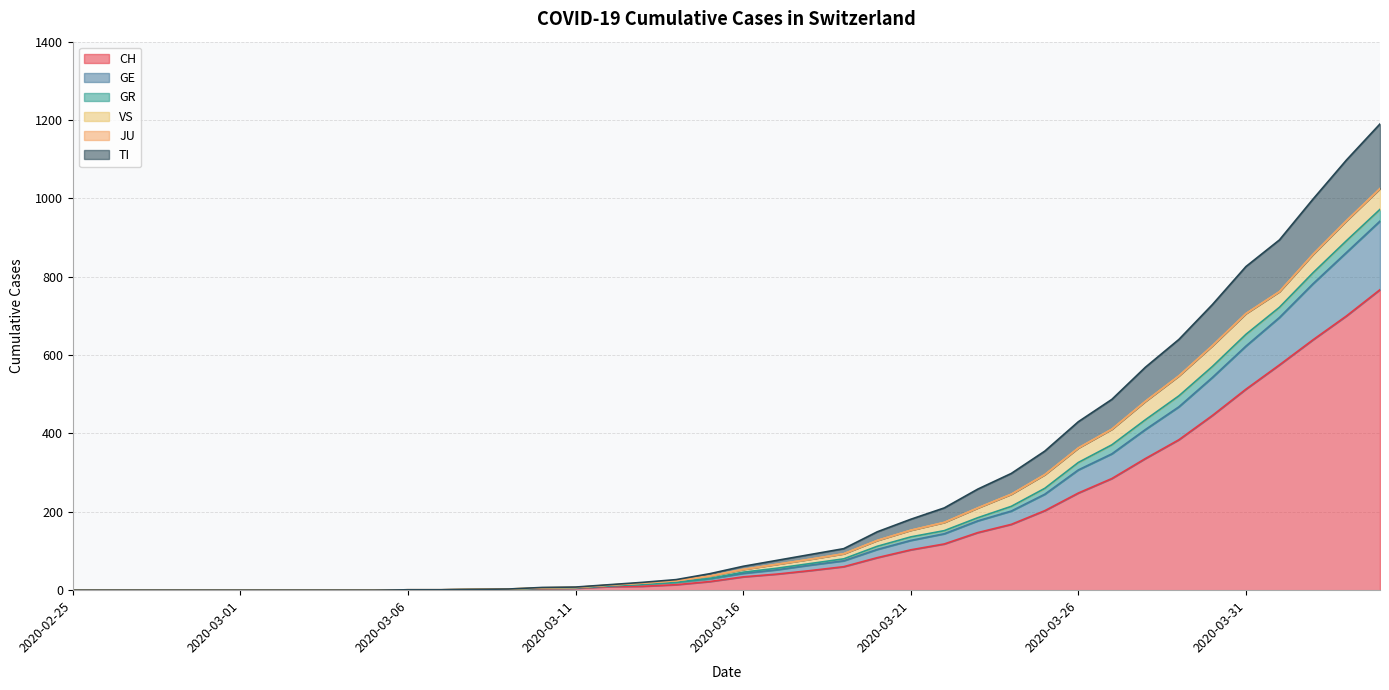

What is the maximum value for CH?

767